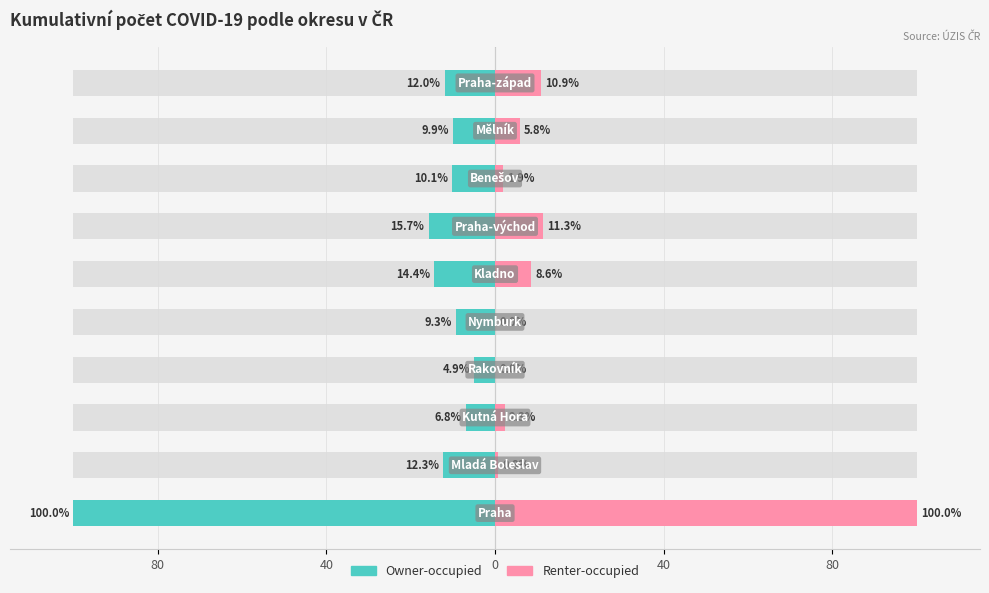

Reading left to right, extract all data points from this chart.

Owner-occupied: -100.0	-12.3	-6.8	-4.9	-9.3	-14.4	-15.7	-10.1	-9.9	-12.0
Renter-occupied: 100.0	0.8	2.3	0.0	0.0	8.6	11.3	1.9	5.8	10.9